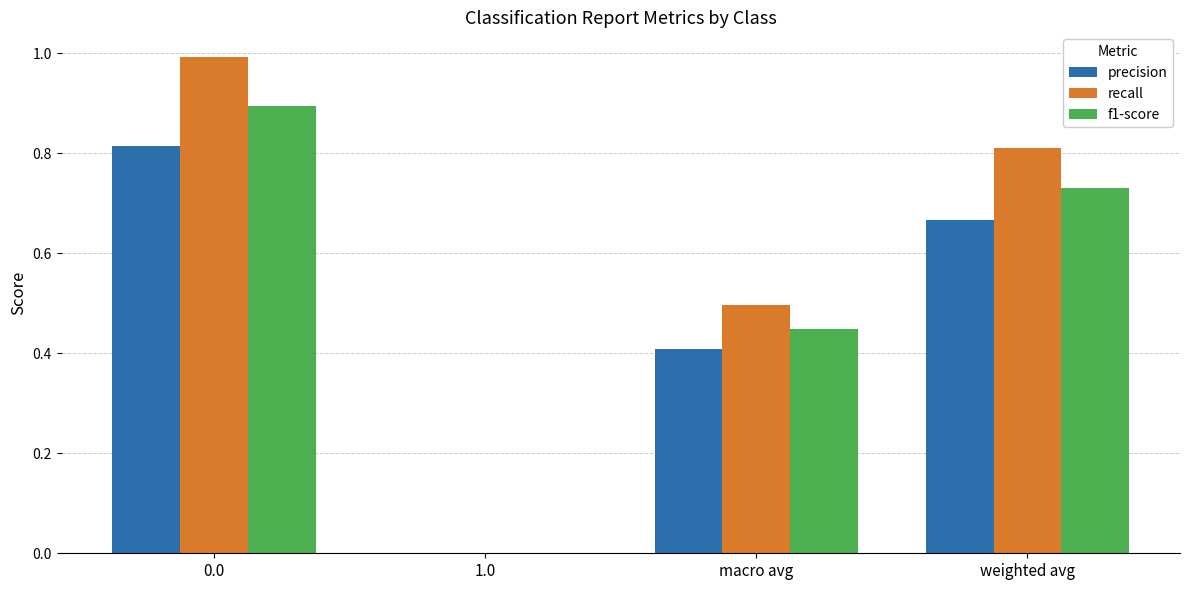

What is the sum of all recall values?

2.3